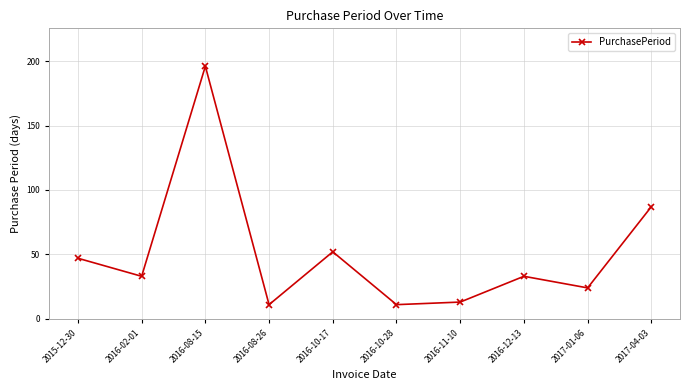

What is the label of the 7th point from the right?

2016-08-26